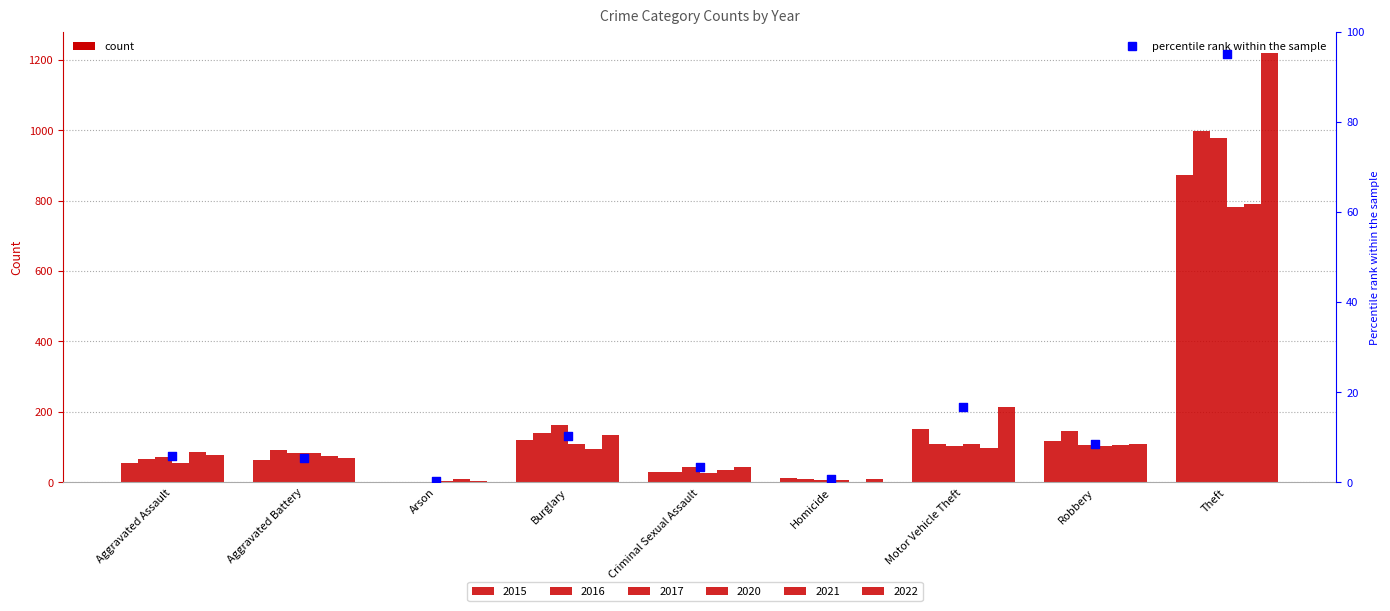

What is the ratio of the value at Theft to the value at Burglary?

9.2